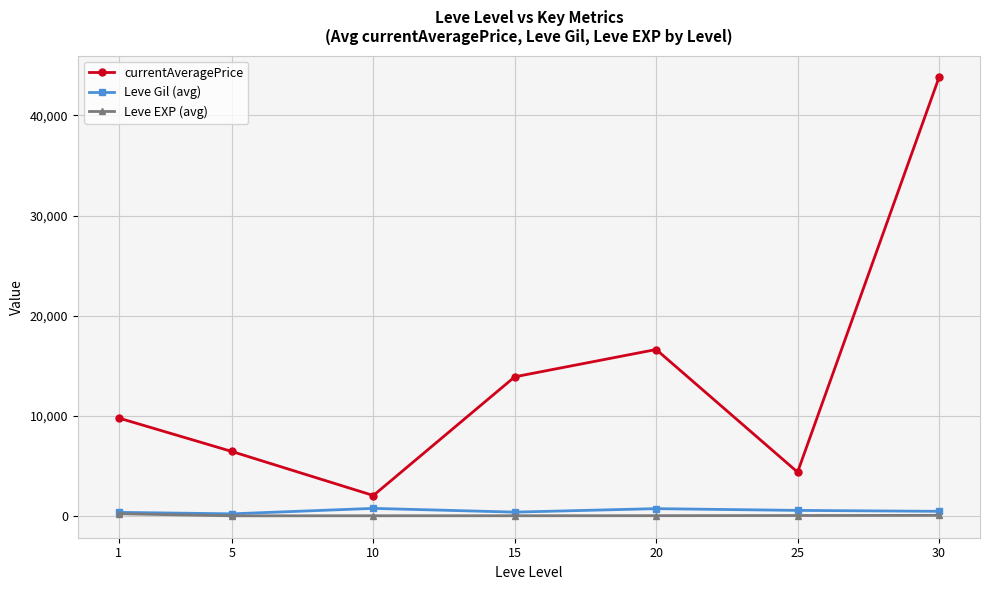

True or false: Leve EXP (avg) has a value of 210.7 at 1.

True